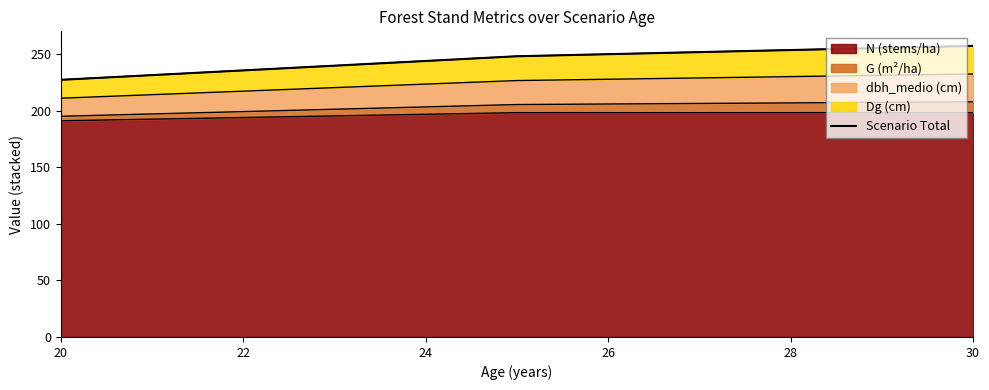

What is the maximum value shown in the chart?

257.1